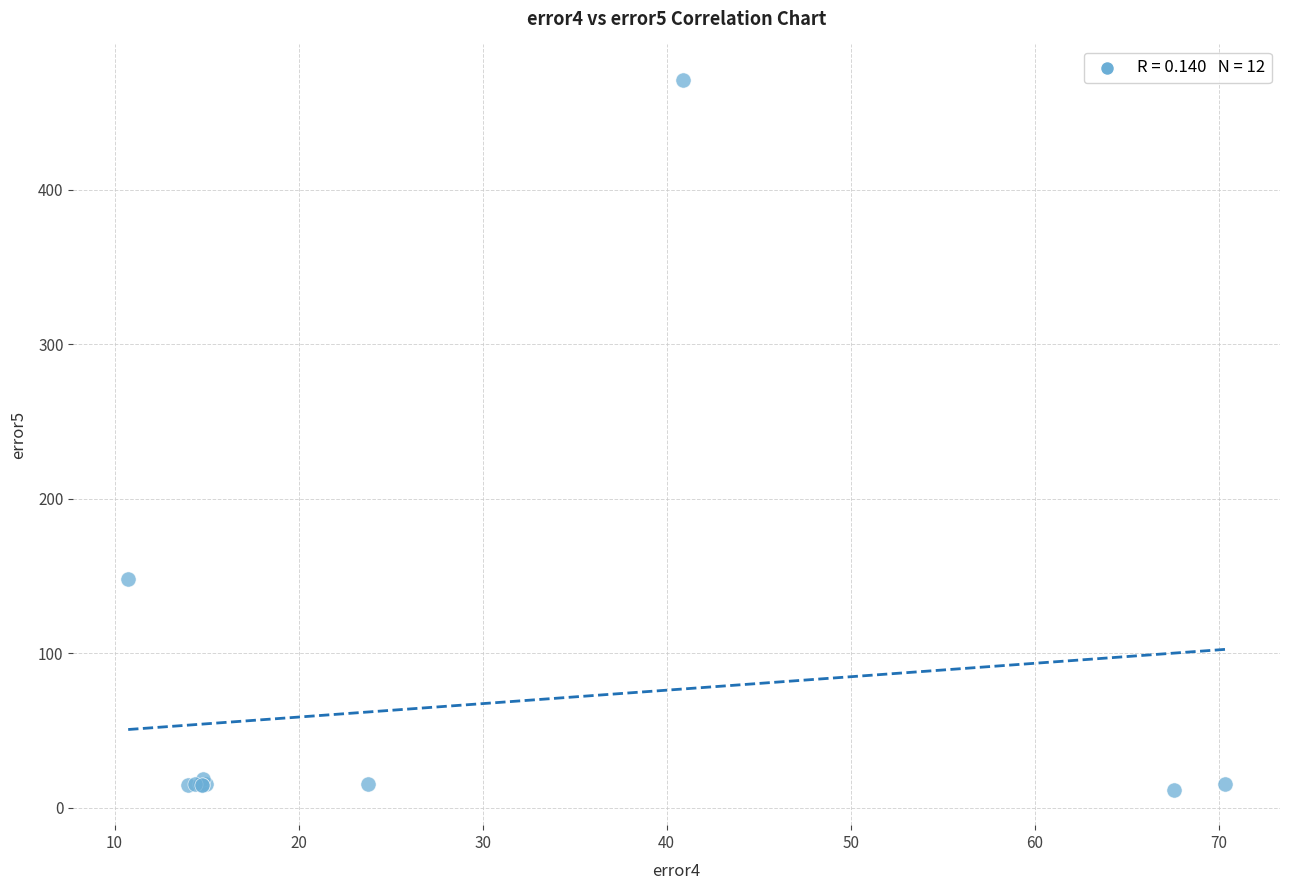

What Y value in the scatter plot is closest to 241?

148.3